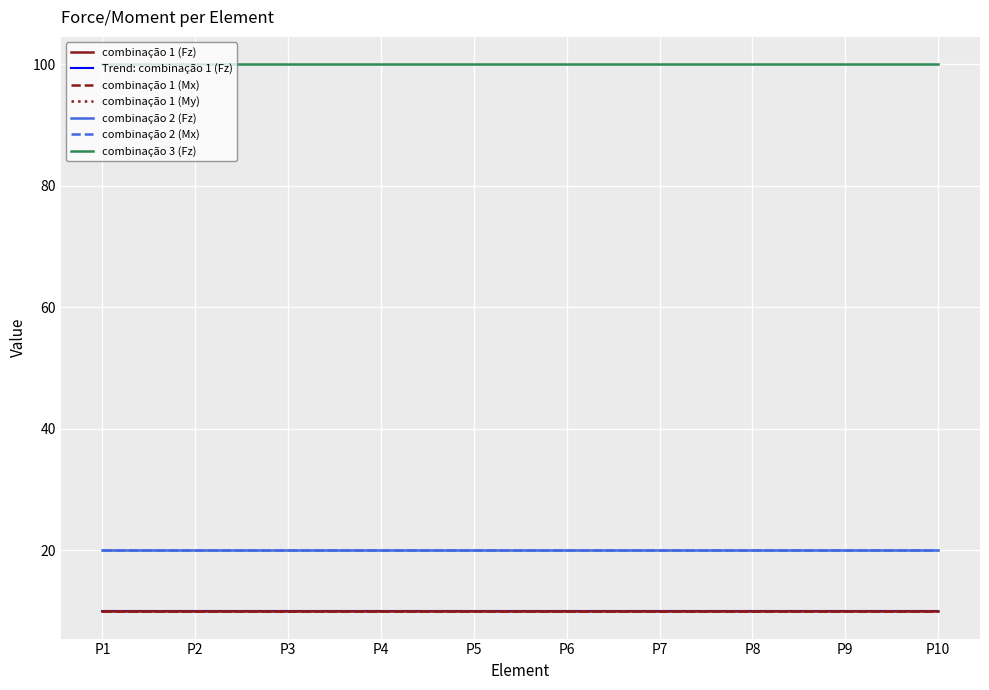

Is it true that combinação 3 (Fz) equals 100 at P2?

True